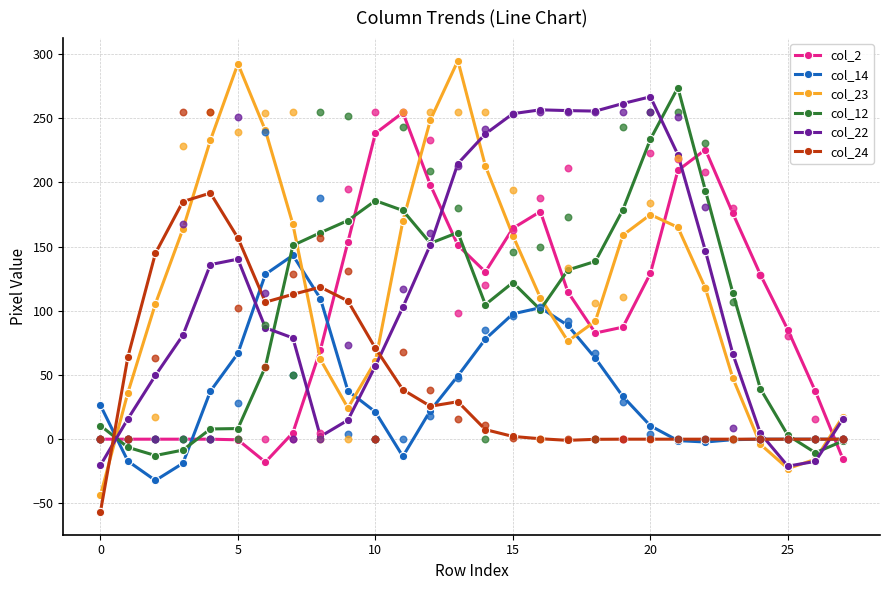

At which category is the sum across all series the highest?

13